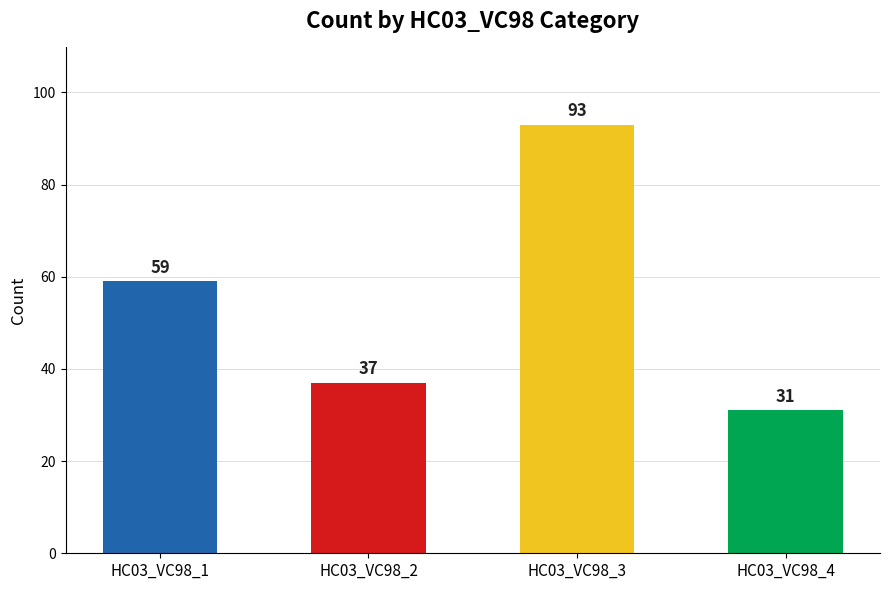

What is the value of the 4th bar from the left?

31